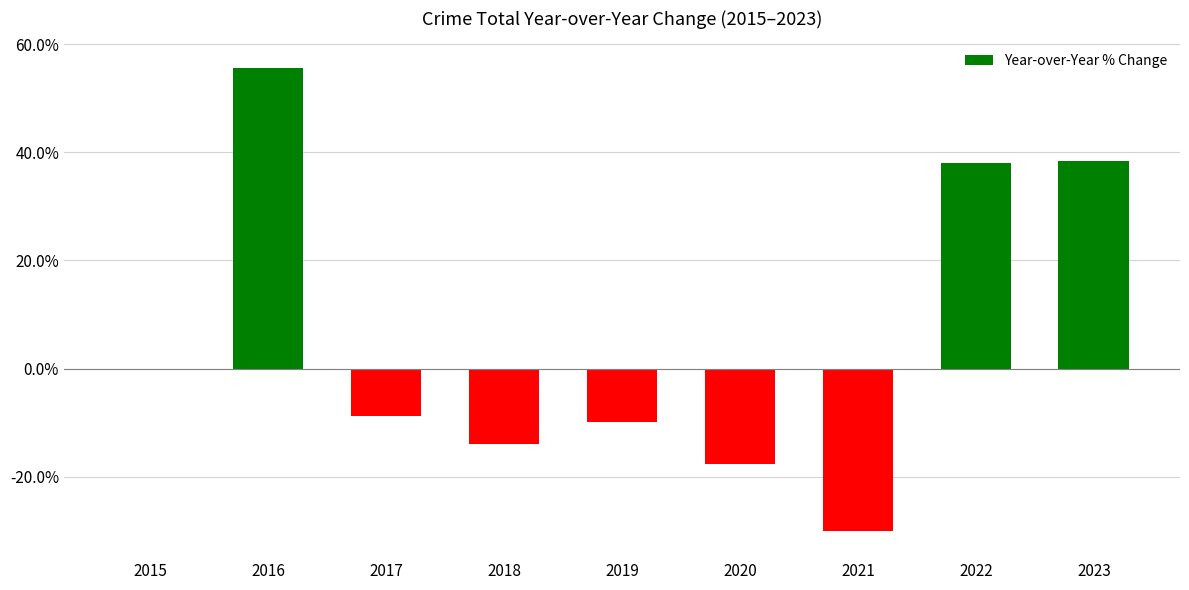

Count the number of data series in this chart.

1